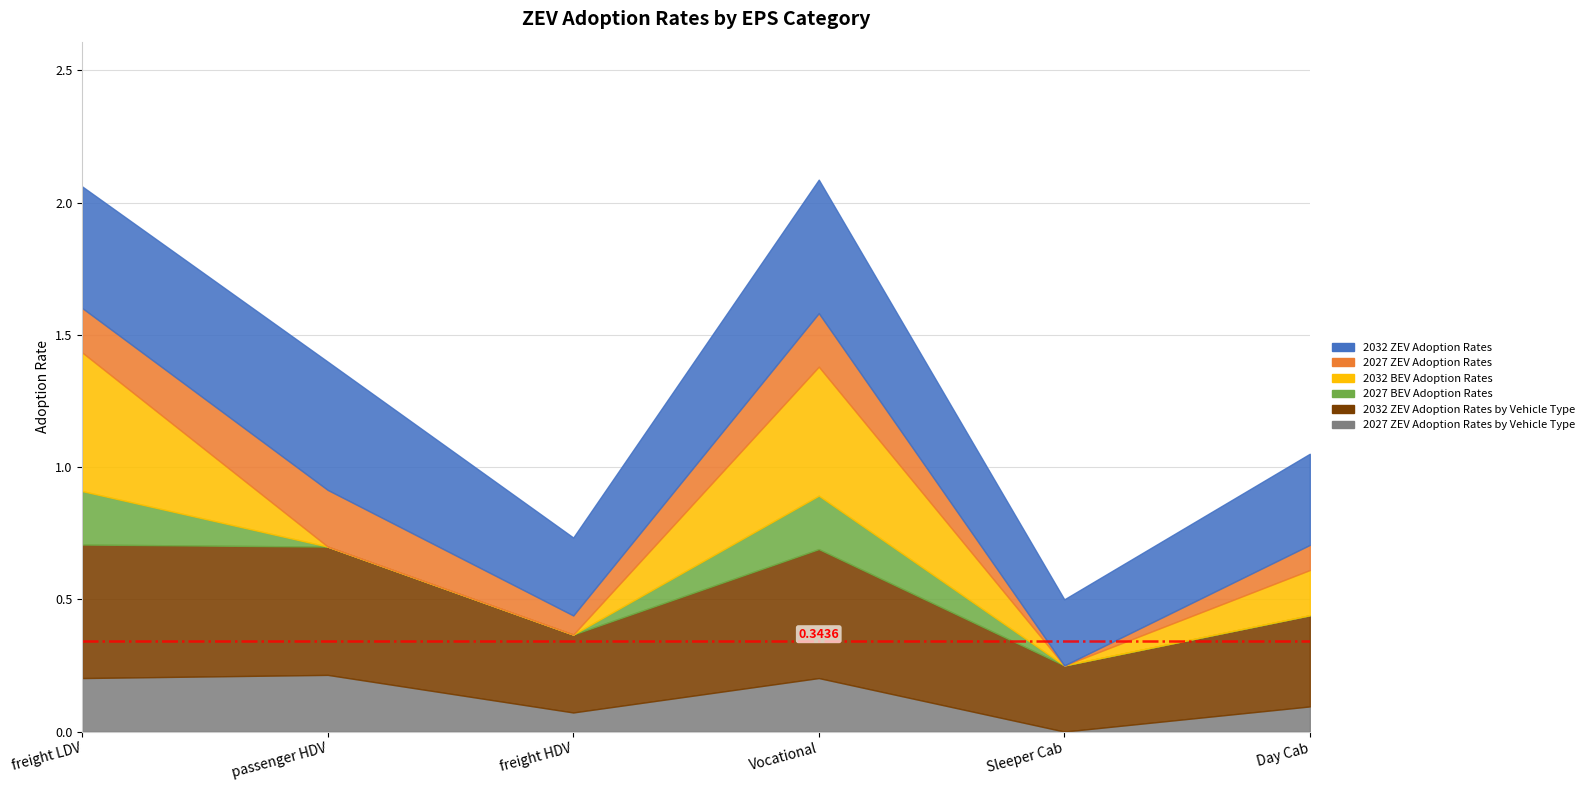

The 2032 ZEV Adoption Rates by Vehicle Type series shows 0.3 at freight HDV. True or false?

True